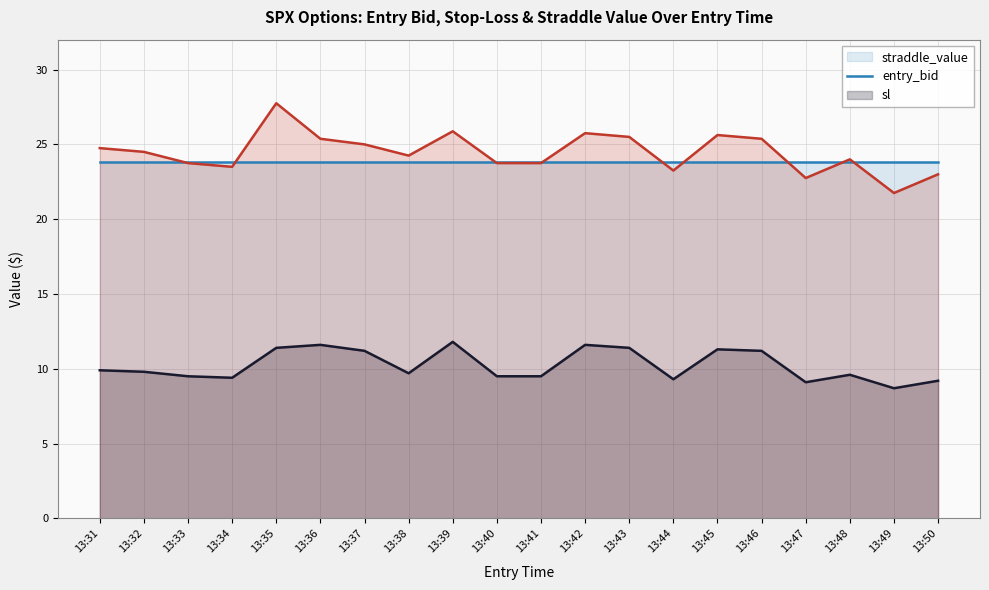

True or false: entry_bid and sl intersect in this chart.

False